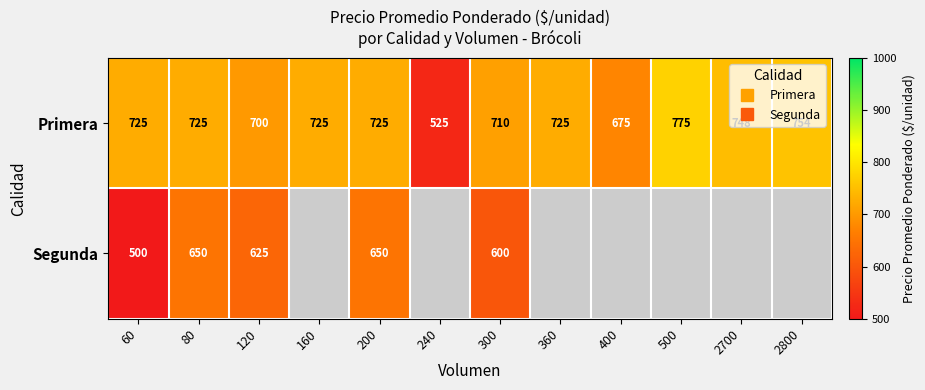

What is the sum of the Primera values at 160 and 500?

1500.0